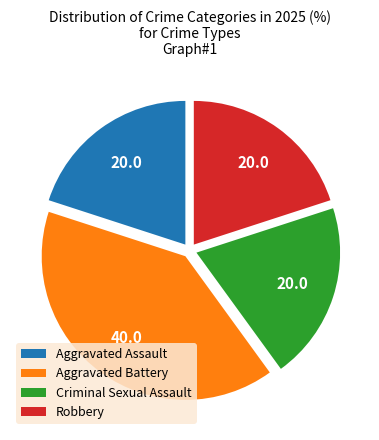

True or false: Aggravated Battery accounts for 40% of the total.

True